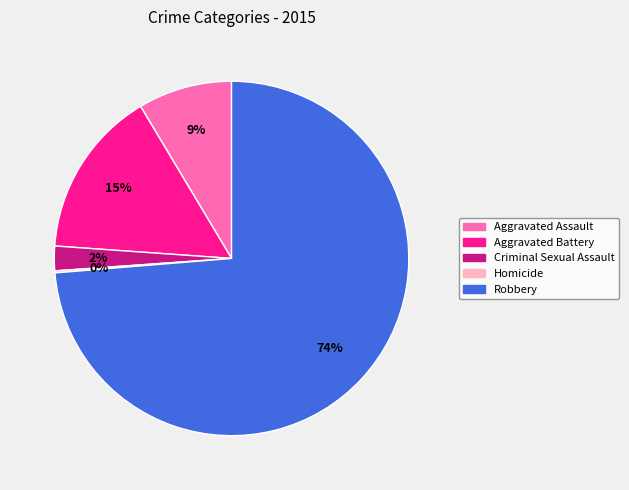

To the nearest percent, what is the average slice percentage?

20%